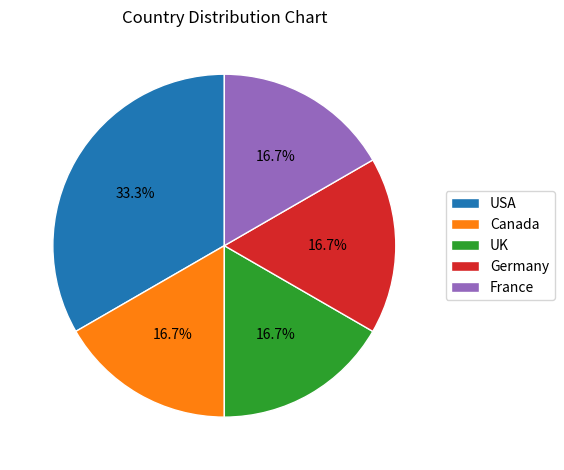

True or false: UK accounts for 10% of the total.

False